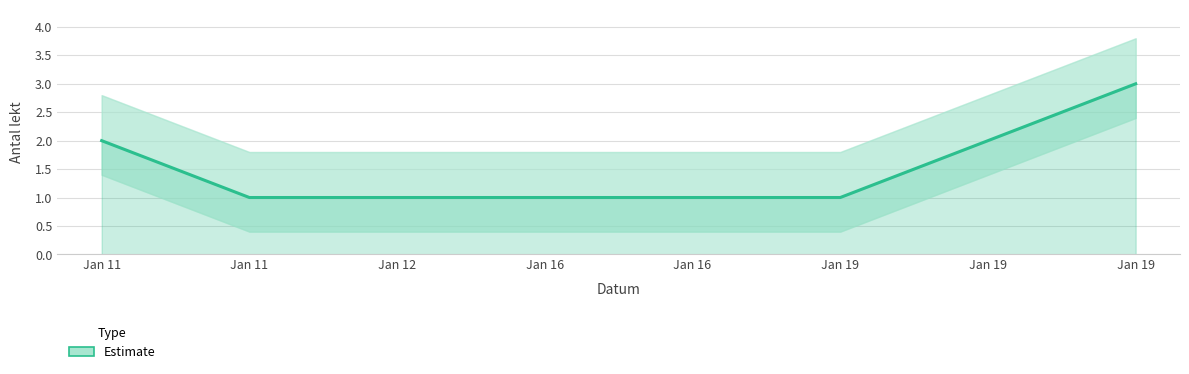

What is the sum of all values?

12